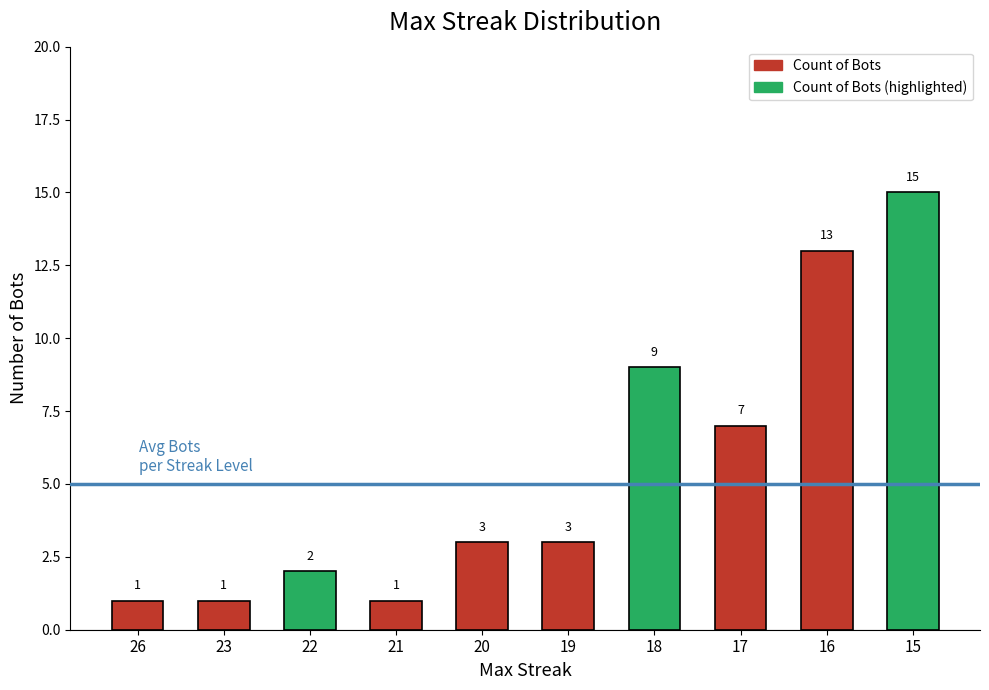

Which category has the highest value across all series?

15